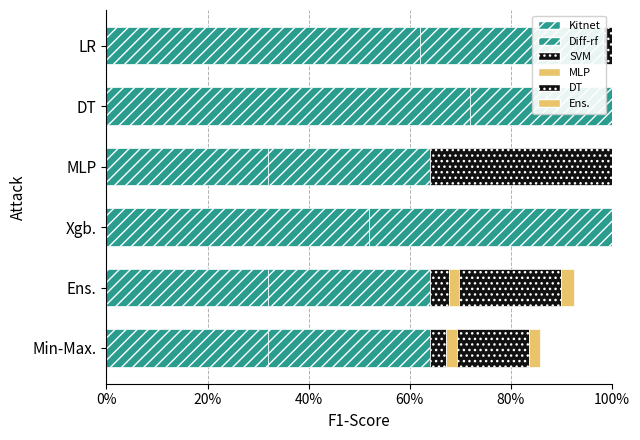

True or false: Diff-rf has a value of 0.3 at MLP.

True